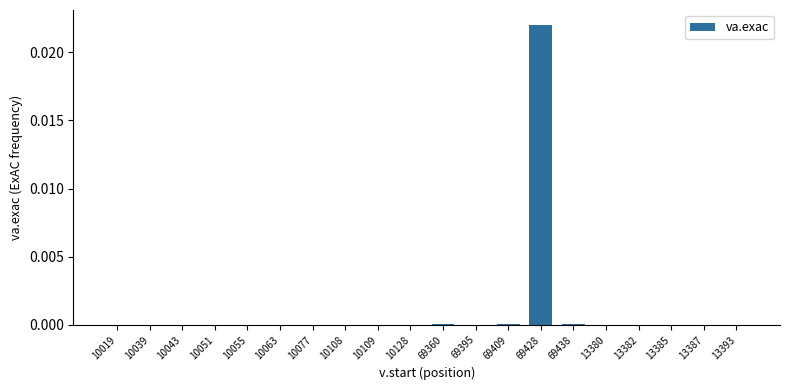

Which label corresponds to the largest value in the chart?

69428